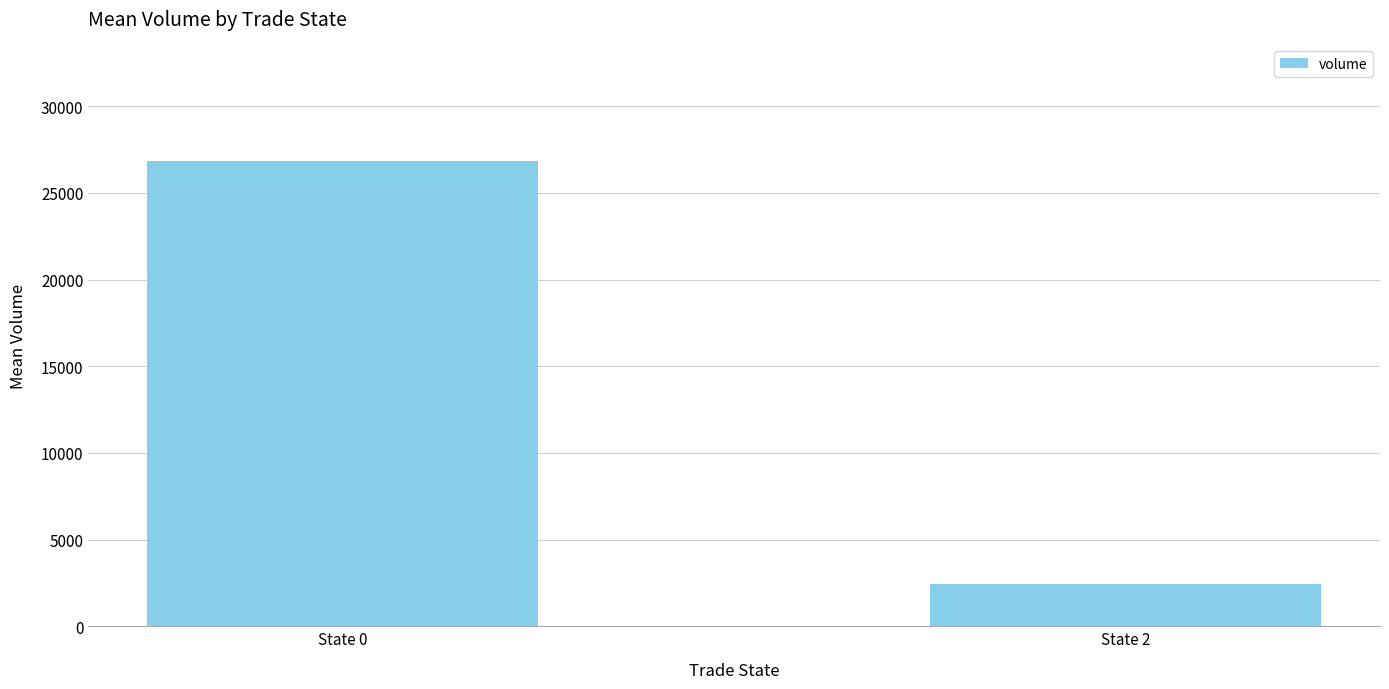

Which has a higher value, State 0 or State 2?

State 0